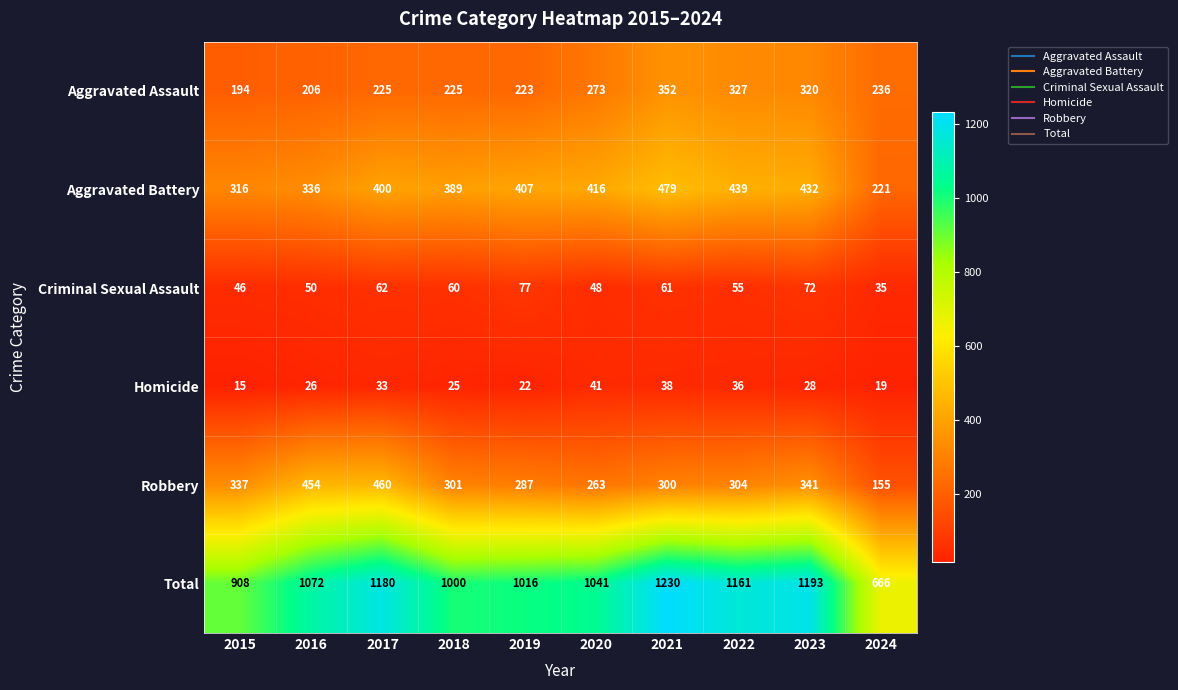

At 2020, list the series in order from largest to smallest.

Total, Aggravated Battery, Aggravated Assault, Robbery, Criminal Sexual Assault, Homicide